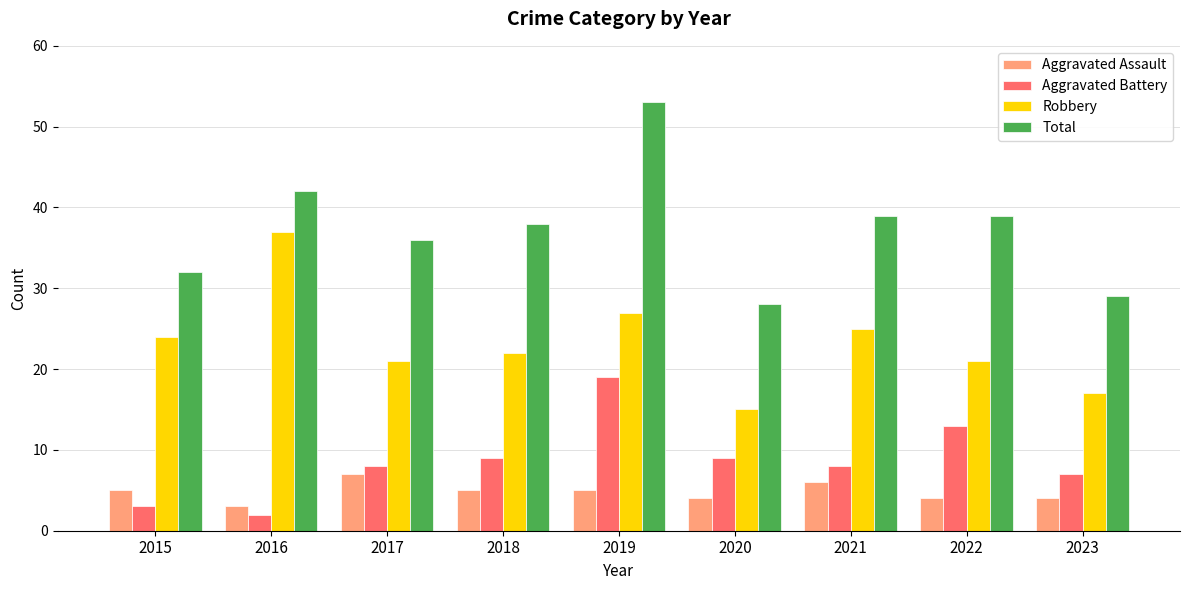

At which label does Robbery reach its minimum?

2020